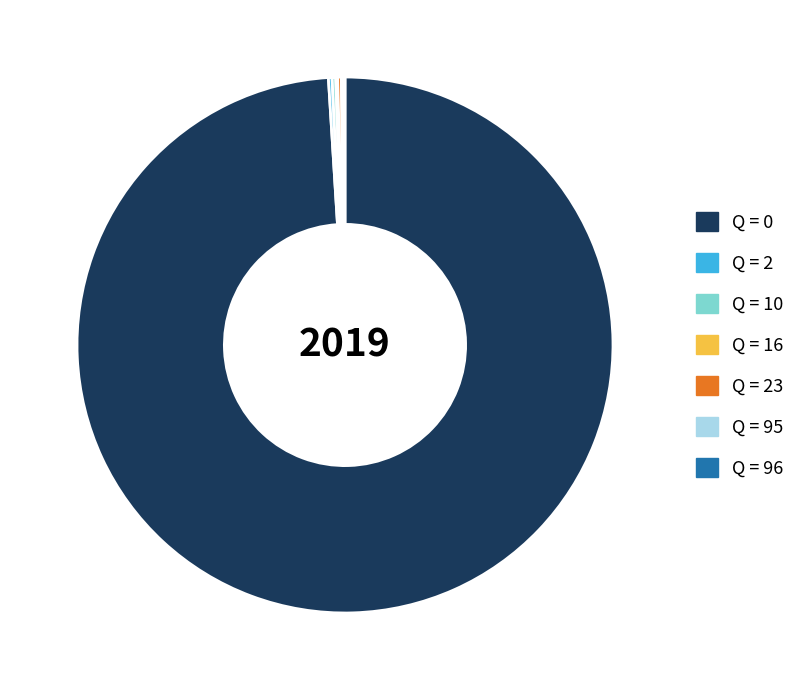

Which slice is the largest?

Q = 0